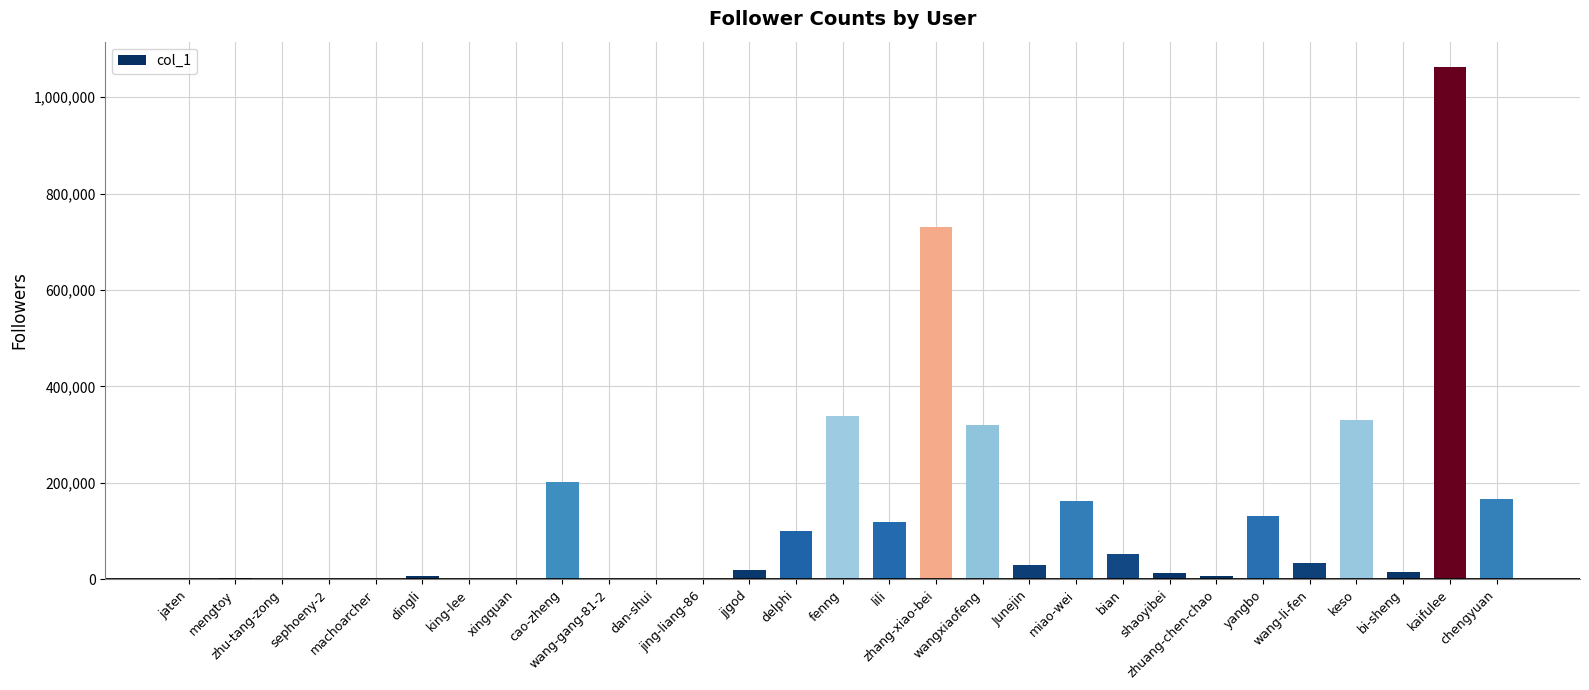

What is the maximum value shown in the chart?

1062014